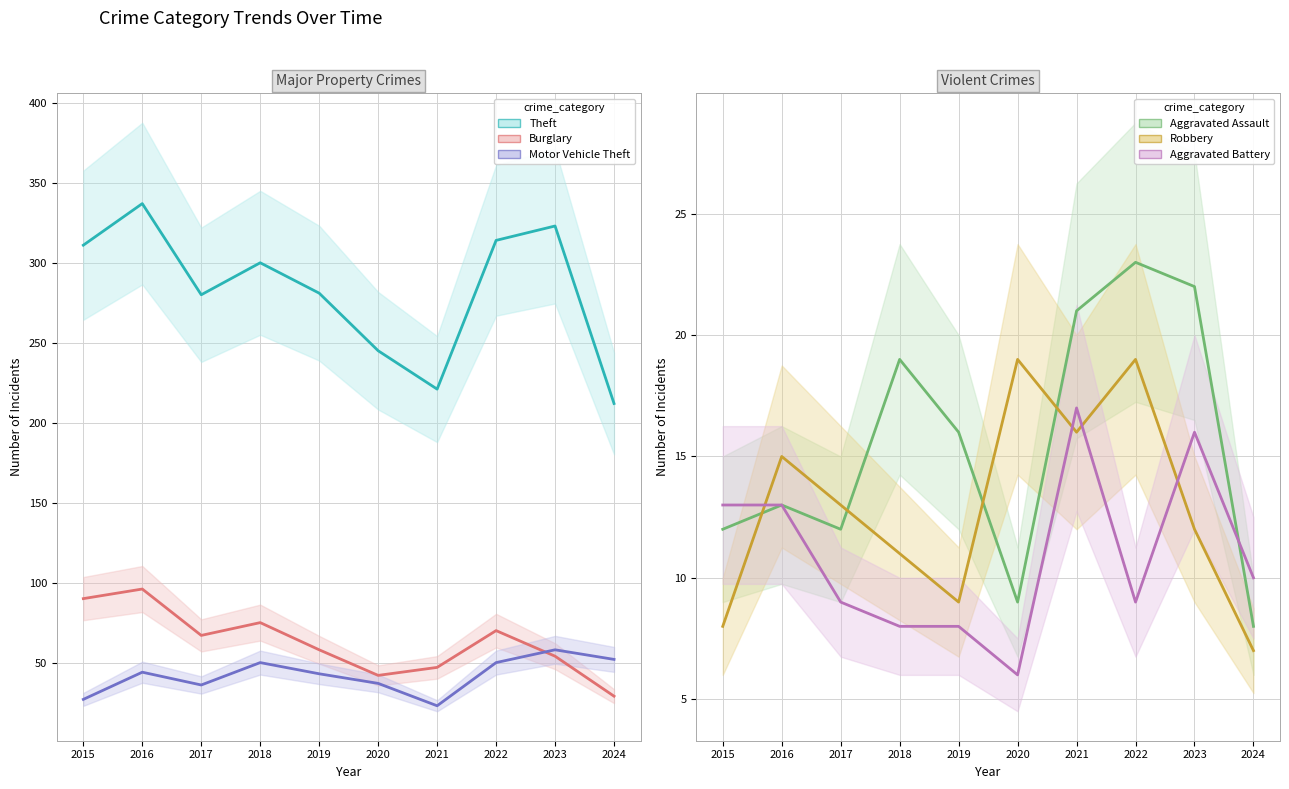

Where do Robbery and Aggravated Battery first cross each other?

2015 and 2016